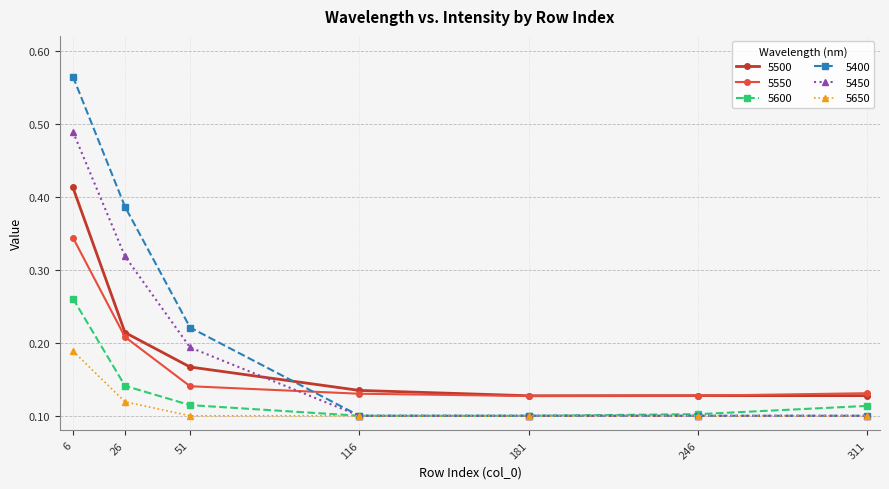

How many 5400 values are between 0 and 1?

7